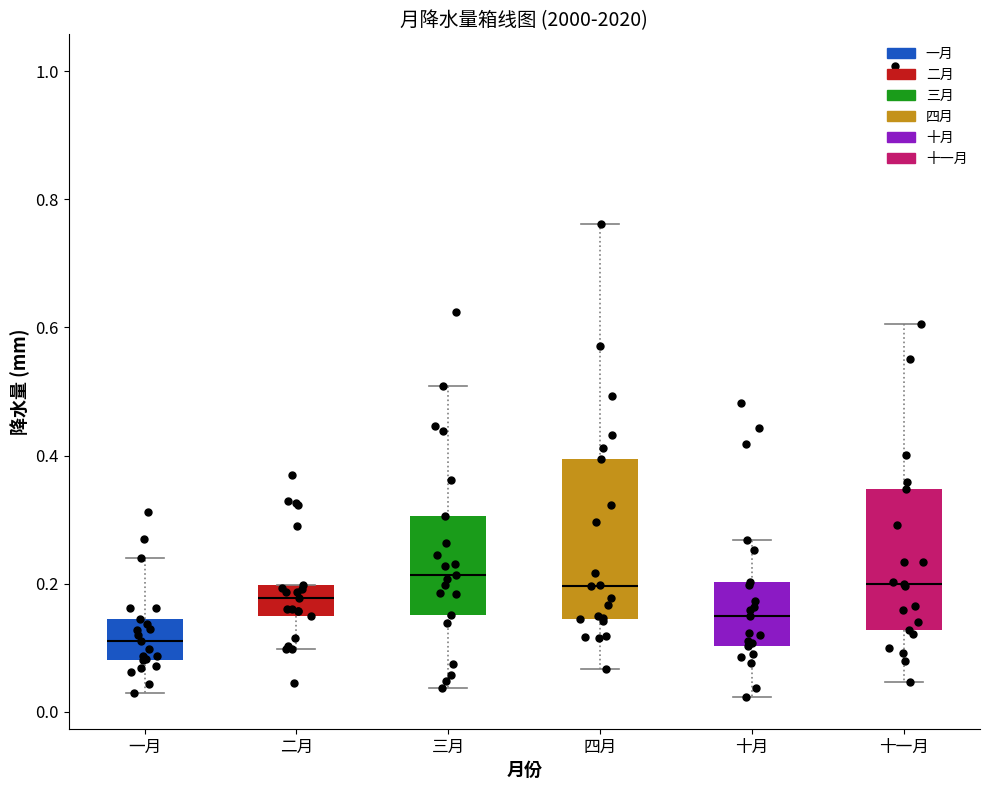

Reading left to right, read every box against the y-axis: the position of its median line, the range the box covers, and the ends of its whiskers. The values are not printed on the chart, so give them approximately, as read against the axis.

一月: median 0.10, box 0.08 to 0.14, whiskers 0.02 to 0.24
二月: median 0.18, box 0.14 to 0.20, whiskers 0.10 to 0.20
三月: median 0.22, box 0.16 to 0.30, whiskers 0.04 to 0.50
四月: median 0.20, box 0.14 to 0.40, whiskers 0.06 to 0.76
十月: median 0.14, box 0.10 to 0.20, whiskers 0.02 to 0.26
十一月: median 0.20, box 0.12 to 0.34, whiskers 0.04 to 0.60